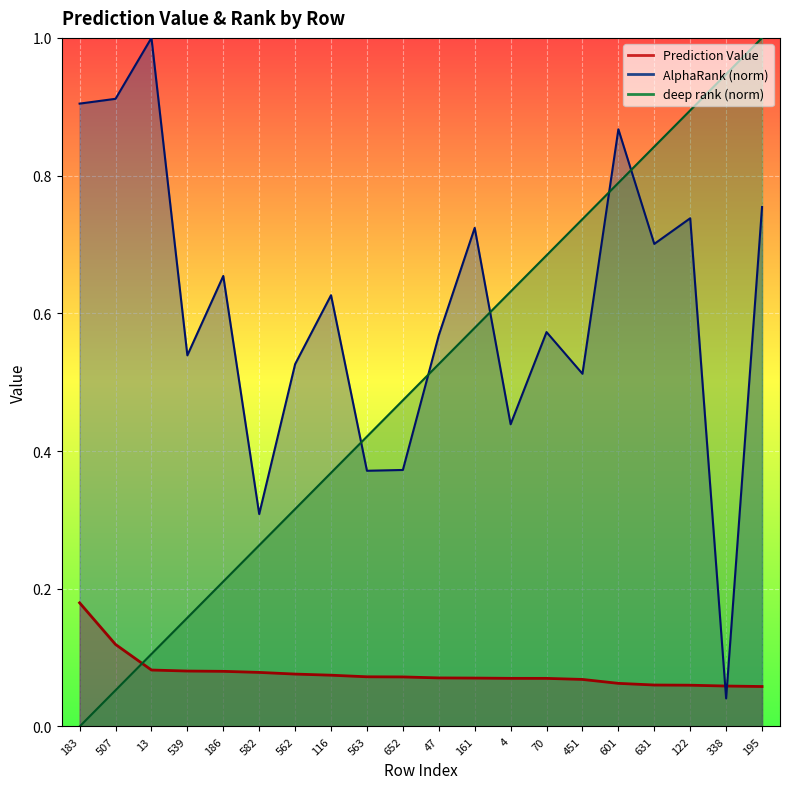

What is the label of the 8th point from the right?

4